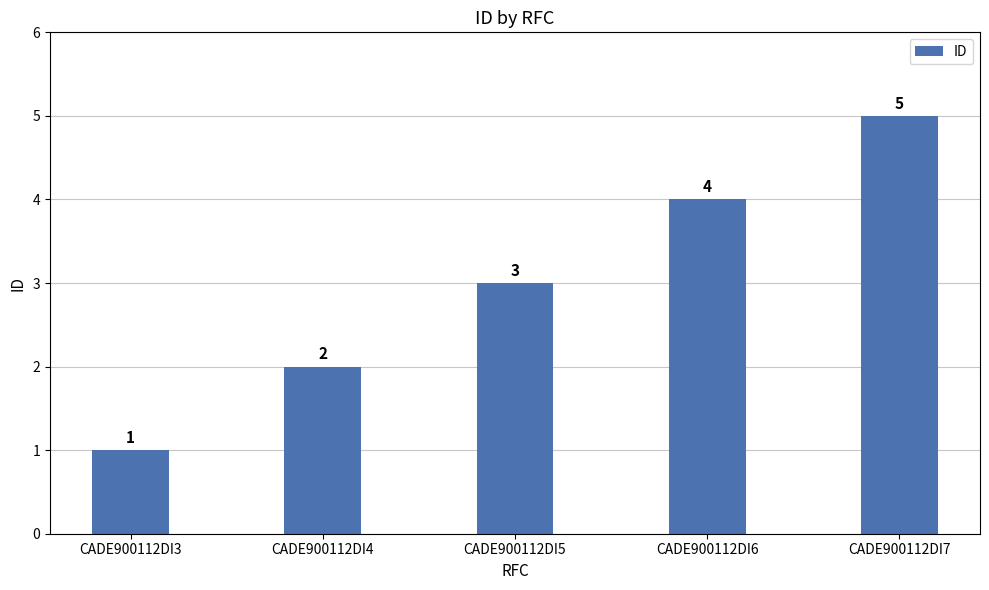

Rank the categories by value from lowest to highest.

CADE900112DI3, CADE900112DI4, CADE900112DI5, CADE900112DI6, CADE900112DI7